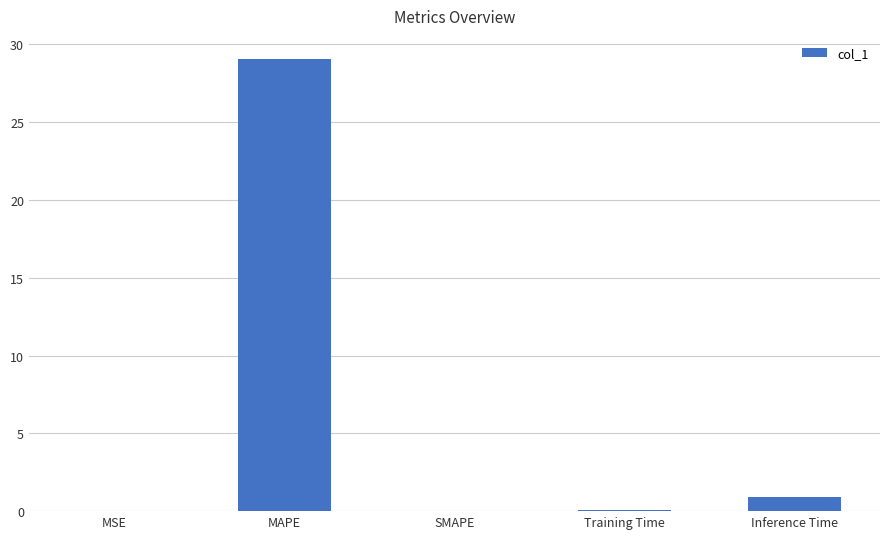

What is the difference between the values at MAPE and MSE?

29.1